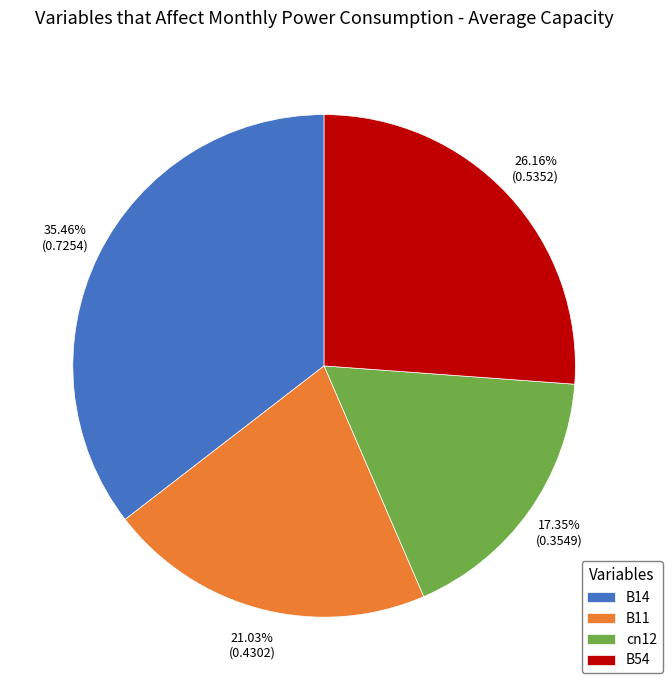

True or false: B11 accounts for 21% of the total.

True